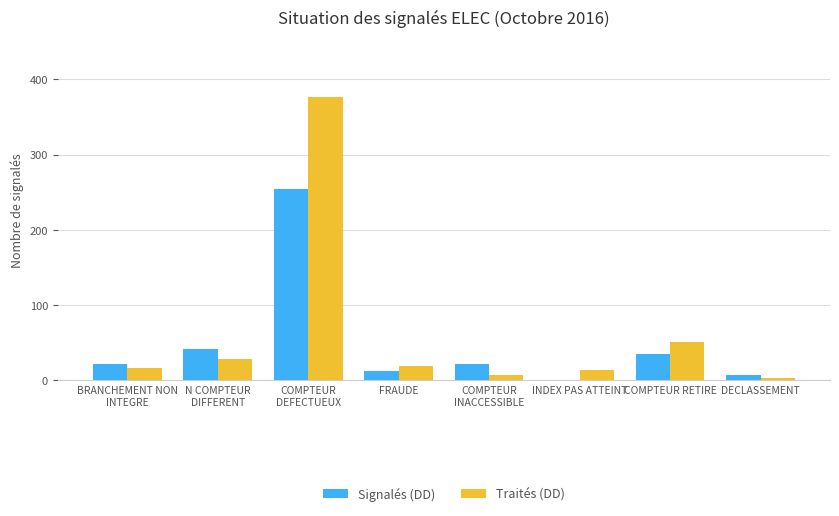

What is the maximum value shown in the chart?

377